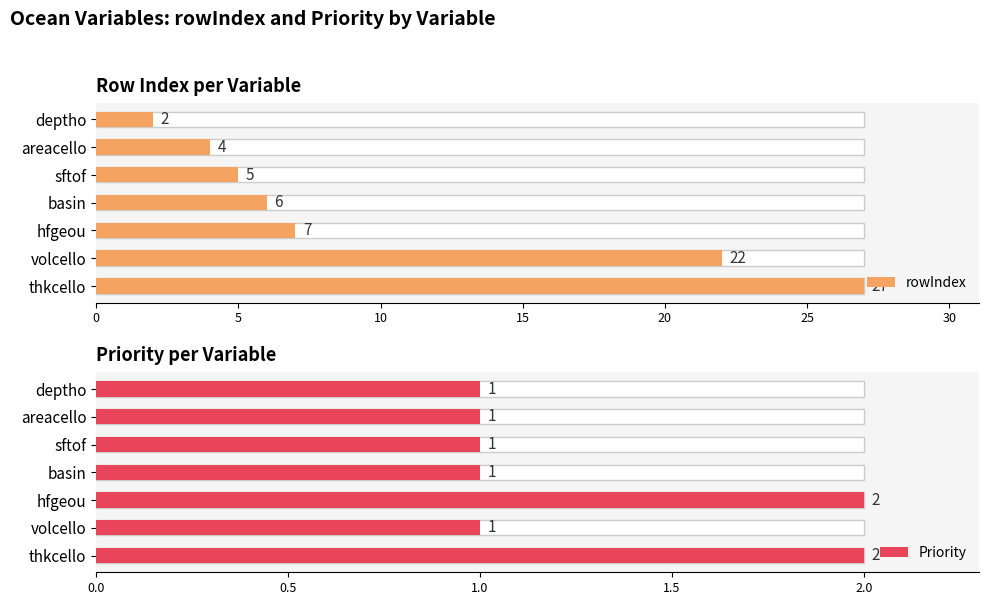

How many values in the rowIndex series exceed 6?

3